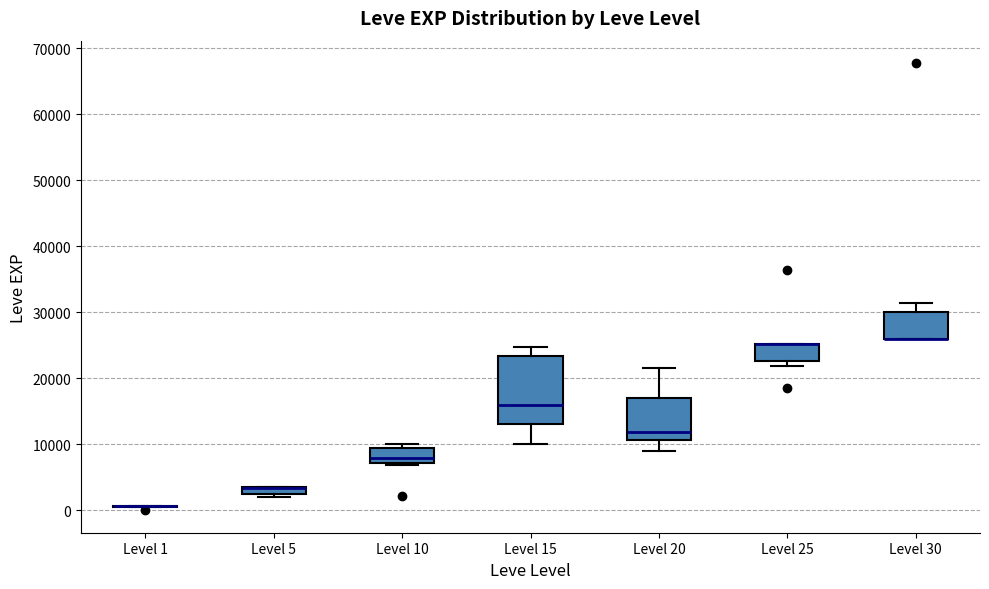

Which box is the tallest, from its lower edge to its upper edge?

Level 15